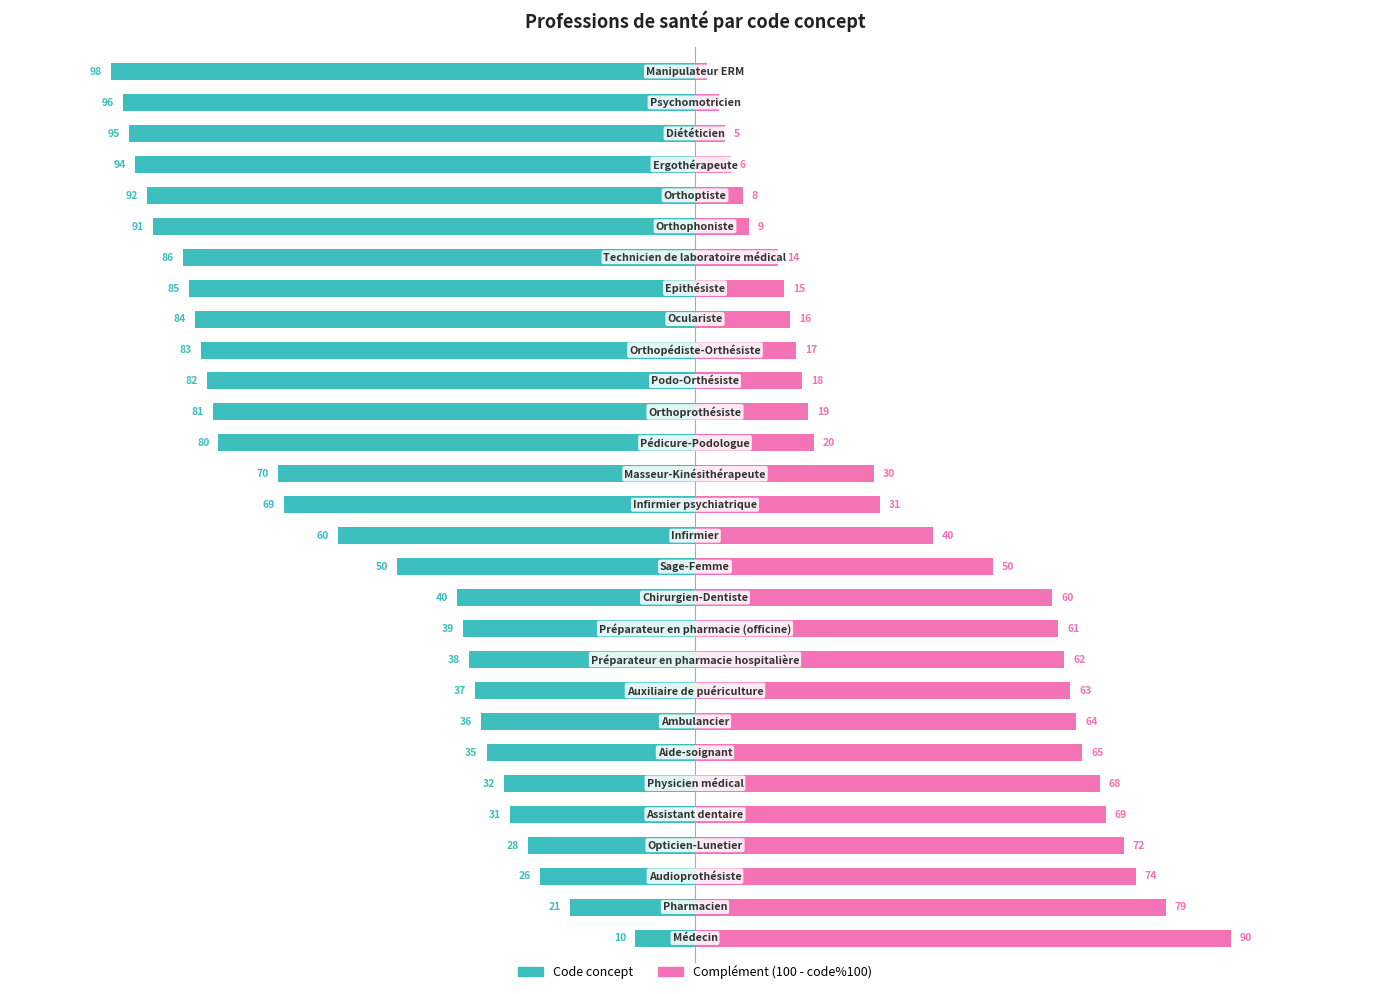

What is the value of the Complément (100 - code%100) bar at the 6th from the left?

68